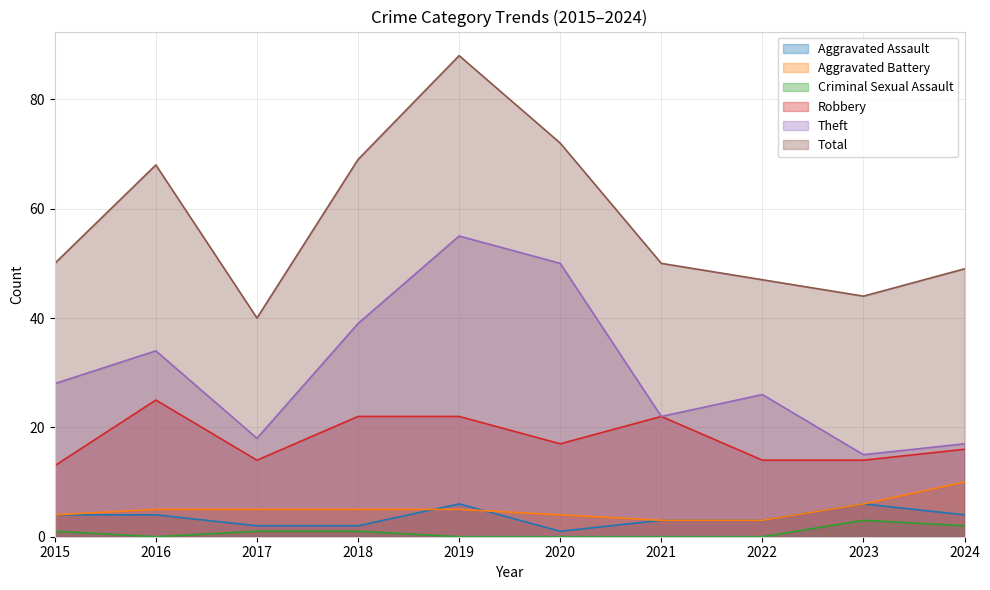

How many lines are shown in the chart?

6